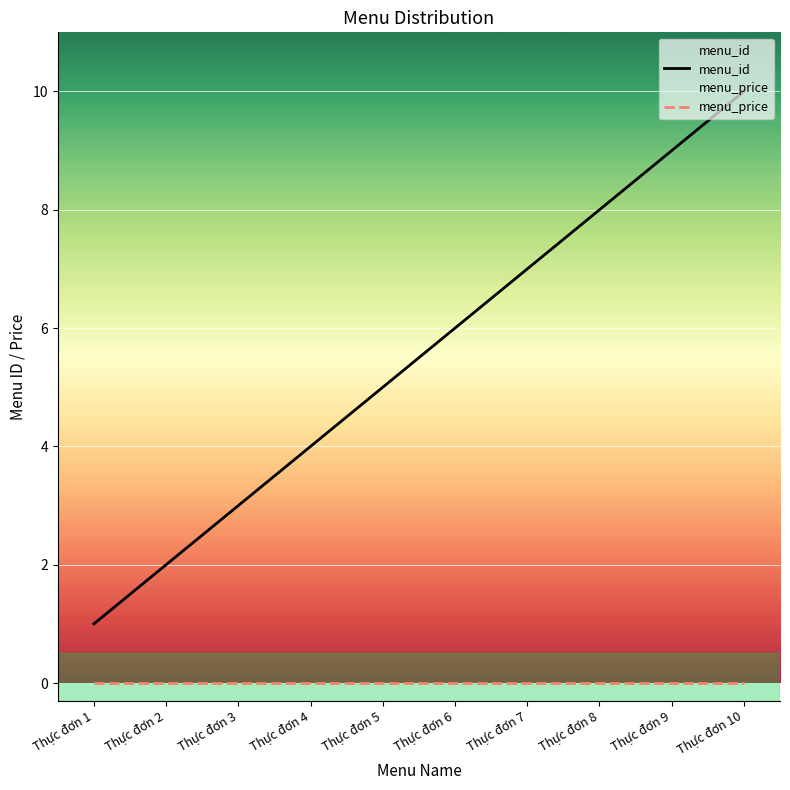

What is the difference between the highest and lowest values at Thực đơn 8?

8